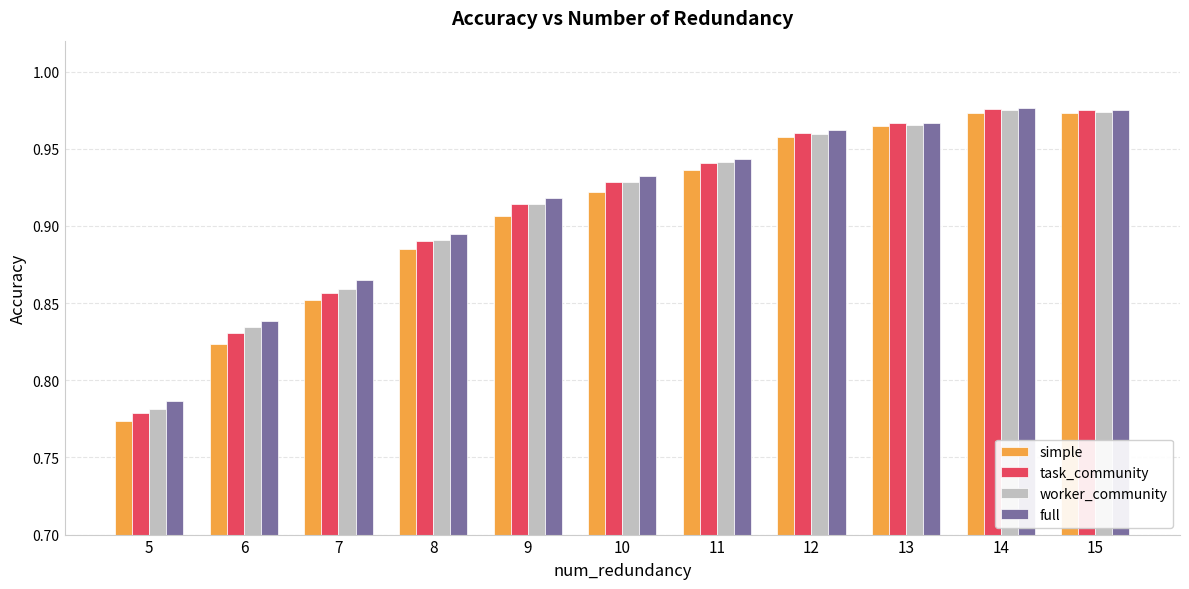

What is the sum of all worker_community values?

10.0